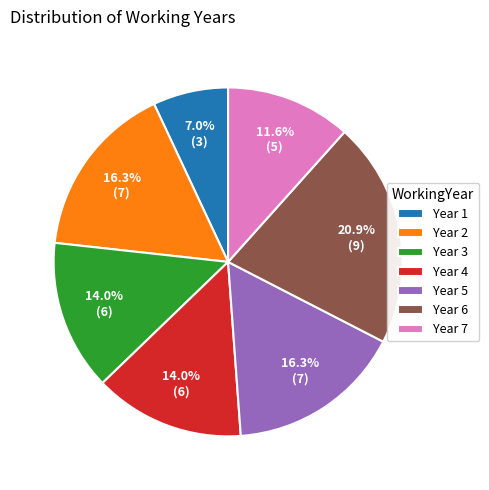

Which slice is the smallest?

Year 1